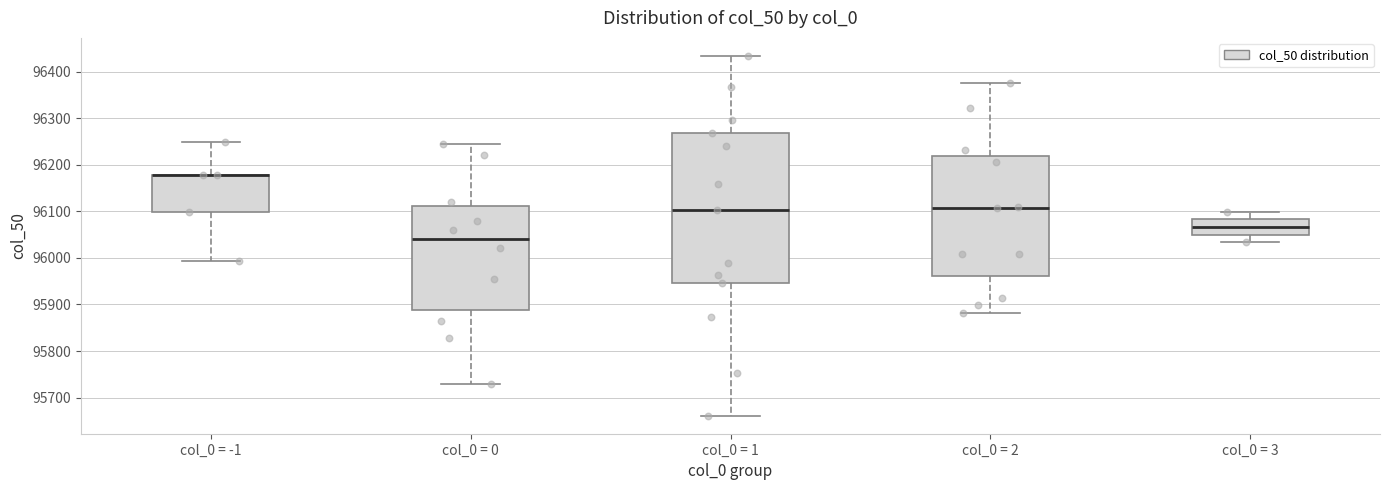

Where is the upper edge of the box for col_0 = 1 on the y-axis? The values are not printed on the chart, so give them approximately, as read against the axis.

96270